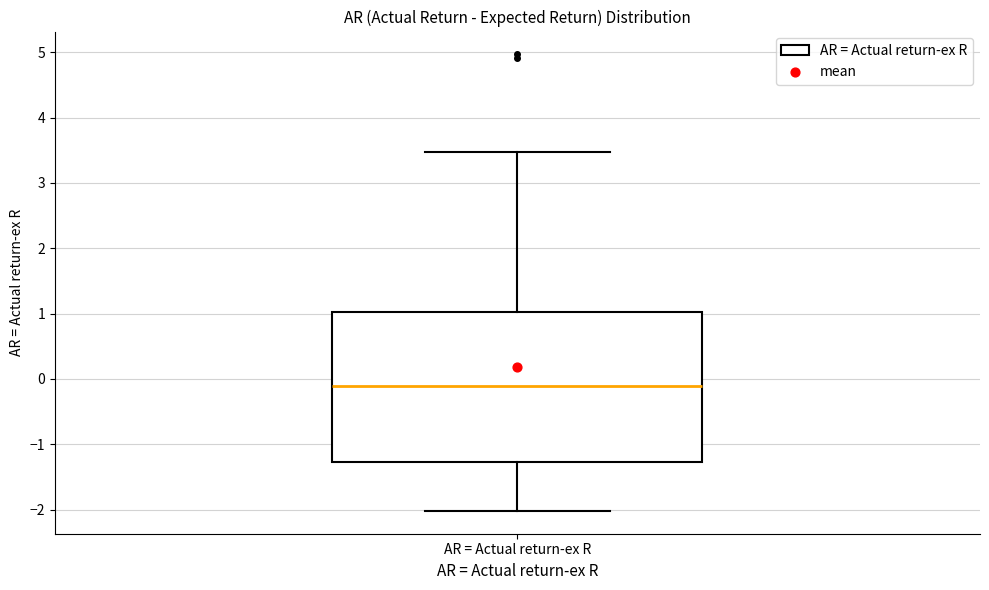

Transcribe this box plot: give where the median line is, the range the box spans, and where the two whiskers end, as read against the y-axis. The values are not printed on the chart, so give them approximately, as read against the axis.

median -0.1, box -1.3 to 1.0, whiskers -2.0 to 3.5